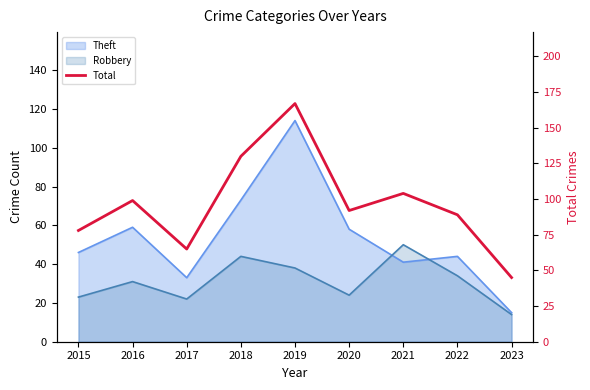

What is the difference between the maximum and second lowest values?

102